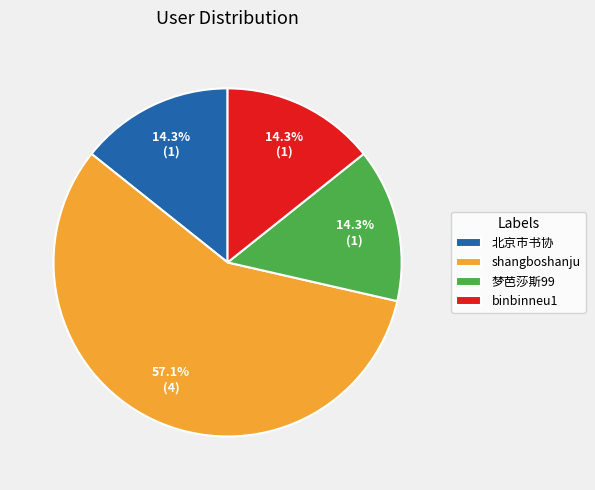

What is the majority slice?

shangboshanju